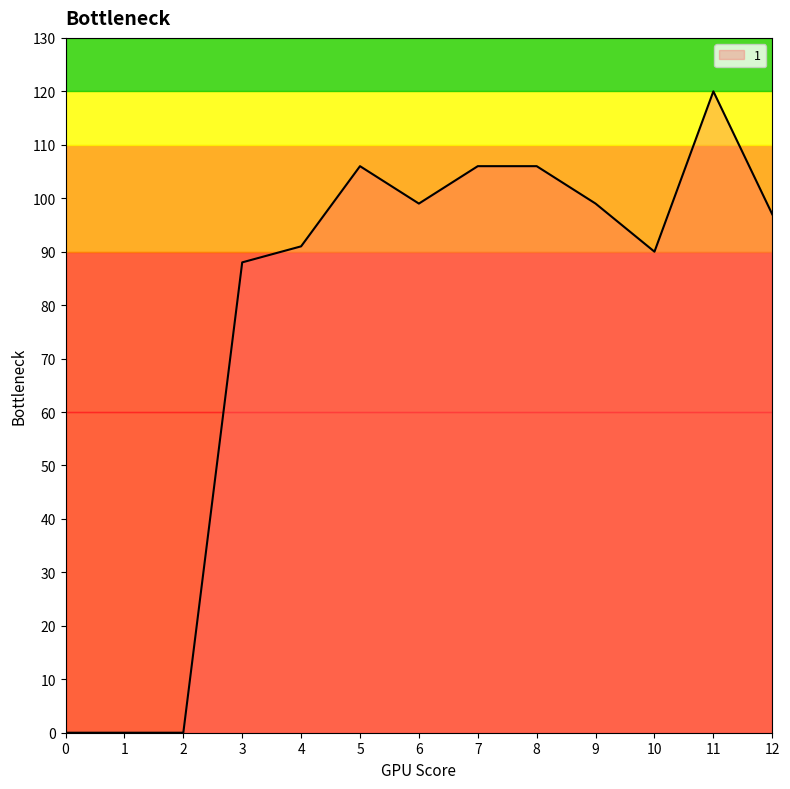

The chart shows a value of 90 at 10. True or false?

True